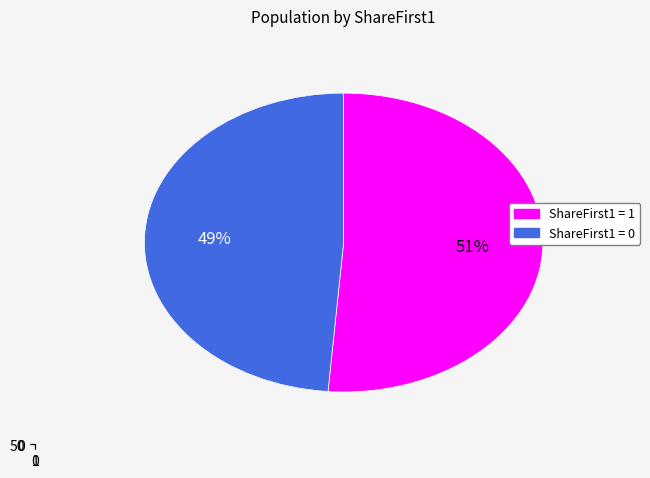

What is the total percentage of 1 and 0?

100.0%